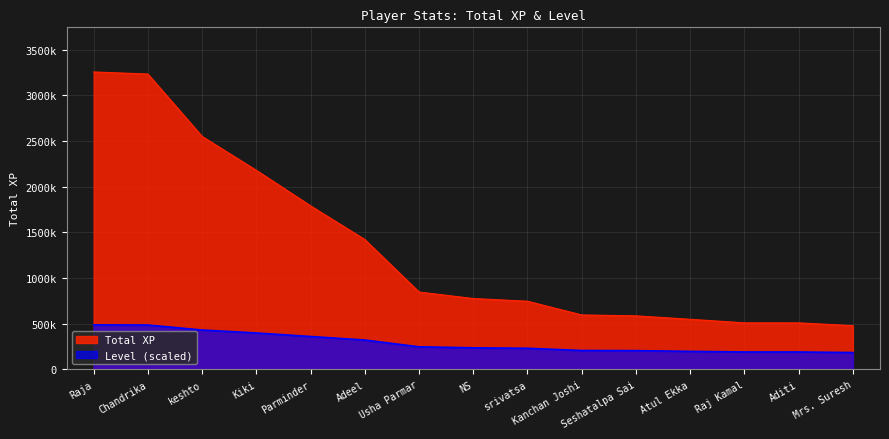

Reading left to right, transcribe all the data shown in this chart.

Total XP: Raja=3255254.0	Chandrika=3232694.0	keshto=2549805.0	Kiki=2179239.0	Parminder=1790460.0	Adeel=1422021.0	Usha Parmar=847482.0	NS=776353.0	srivatsa=746925.0	Kanchan Joshi=596771.0	Seshatalpa Sai=586924.0	Atul Ekka=549341.0	Raj Kamal=510155.0	Aditi=510043.0	Mrs. Suresh=479750.0
Level: Raja=488288.1	Chandrika=486676.6	keshto=431885.2	Kiki=399654.9	Parminder=360978.7	Adeel=322302.4	Usha Parmar=248172.8	NS=236892.2	srivatsa=232057.7	Kanchan Joshi=207885.0	Seshatalpa Sai=206273.5	Atul Ekka=198216.0	Raj Kamal=191769.9	Aditi=191769.9	Mrs. Suresh=185323.9